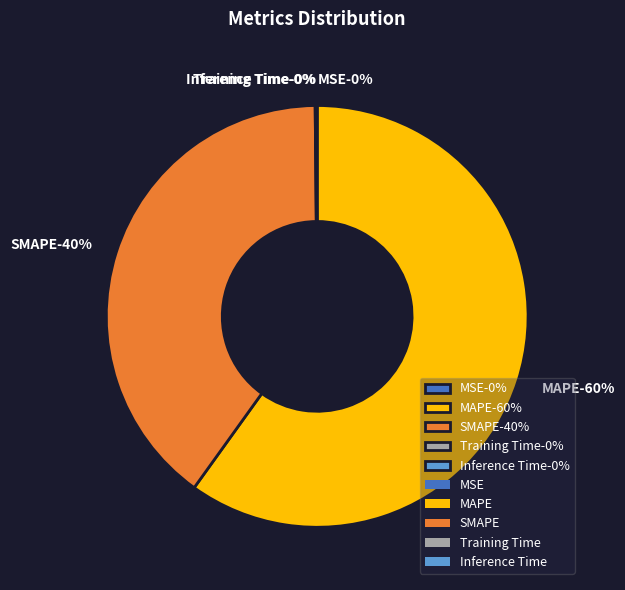

To the nearest percent, what portion does SMAPE represent?

40%